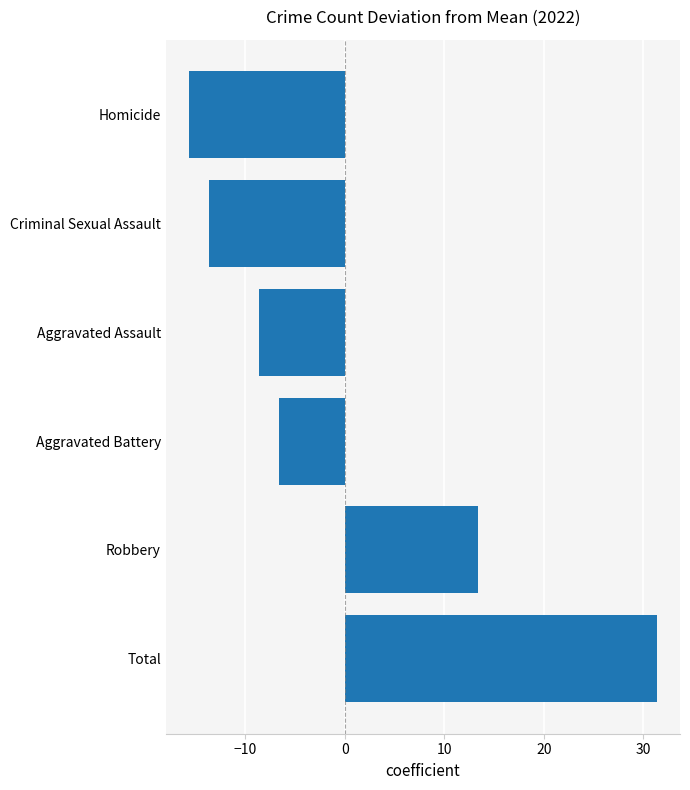

How many bars are there in total?

6